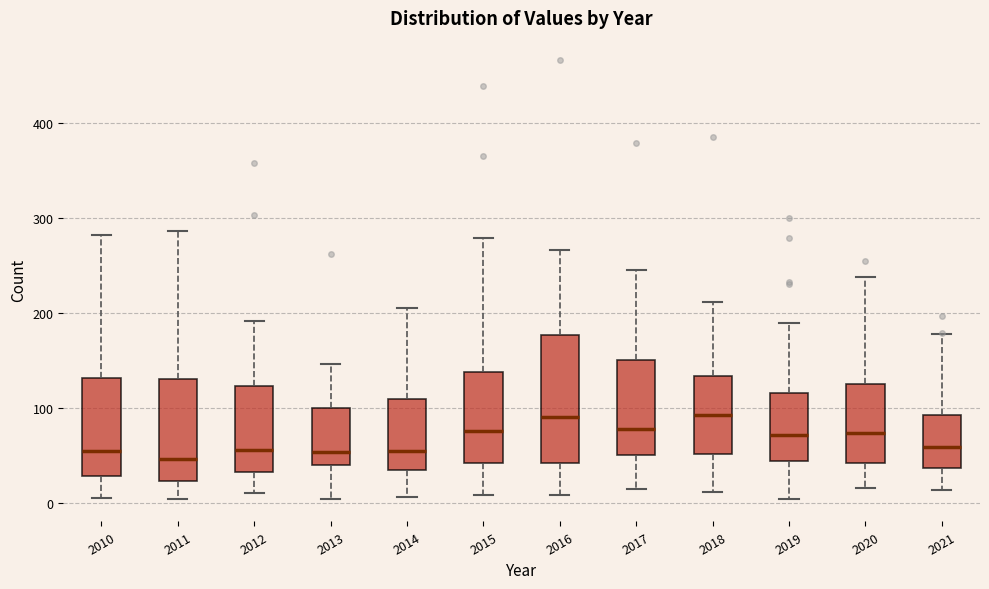

Which box is the tallest, from its lower edge to its upper edge?

2016